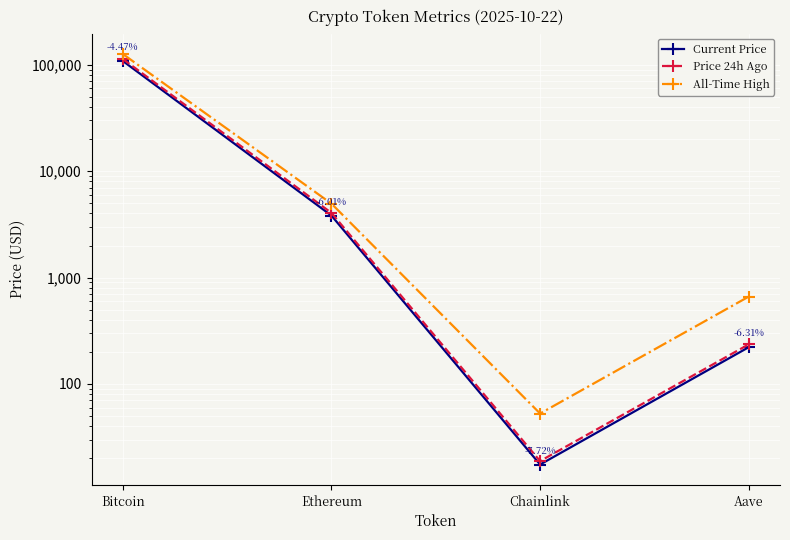

Which category has the highest value across all series?

Bitcoin